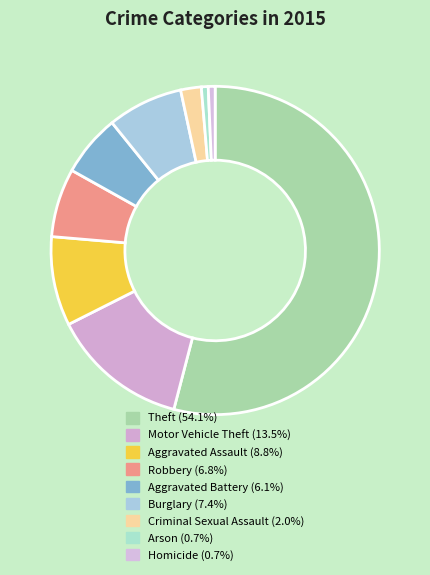

How many slices are in this pie chart?

9